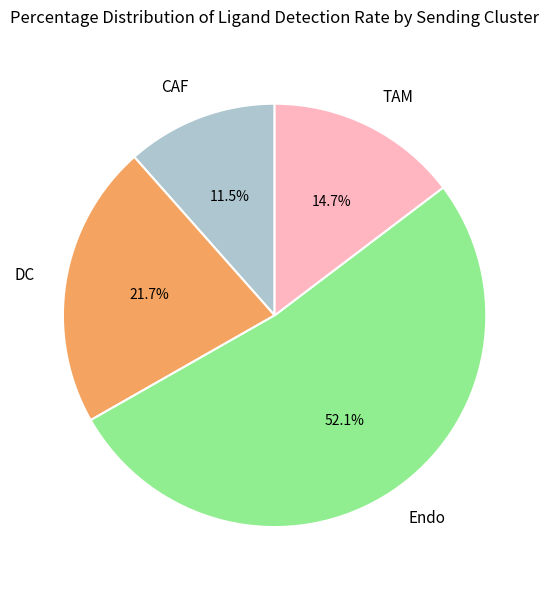

Is there a majority slice in this chart?

Yes